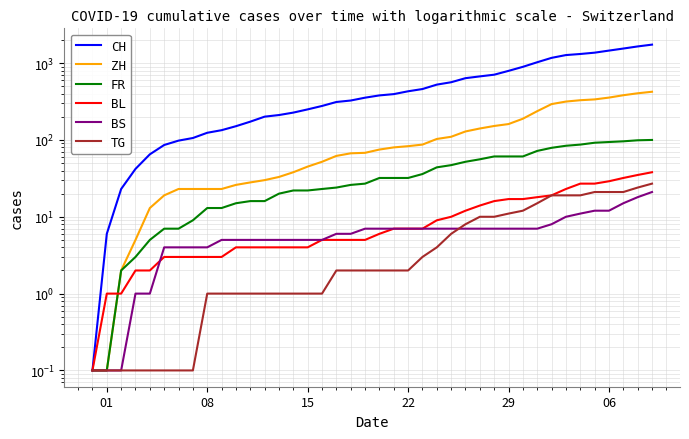

Is it true that ZH equals 48.1 at 29?

False